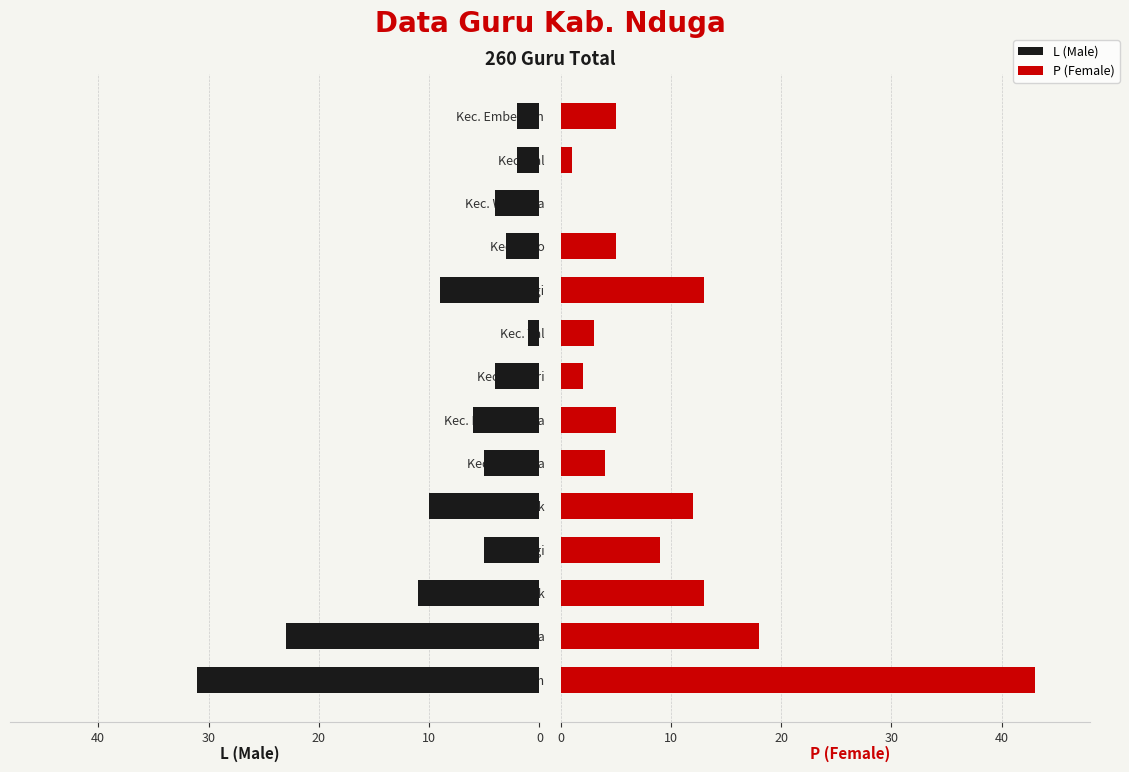

What is the sum of the L (Male) values at Kec. Mbuwa and Kec. Wutpaga?

27